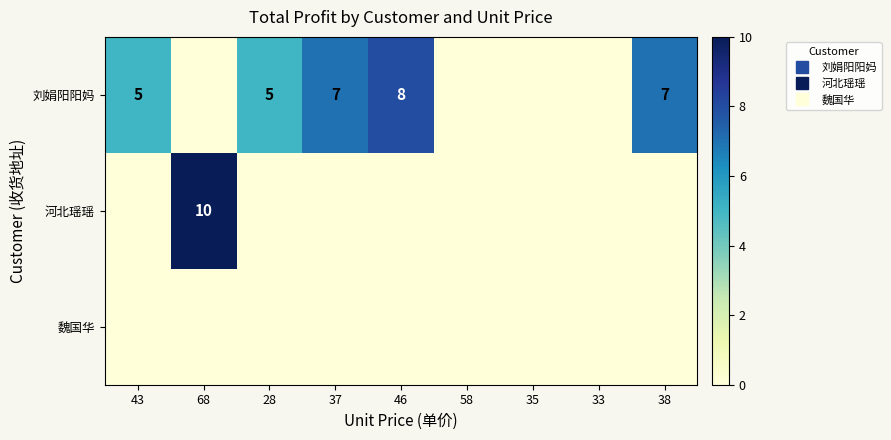

Which has a higher value, 58 or 33?

58